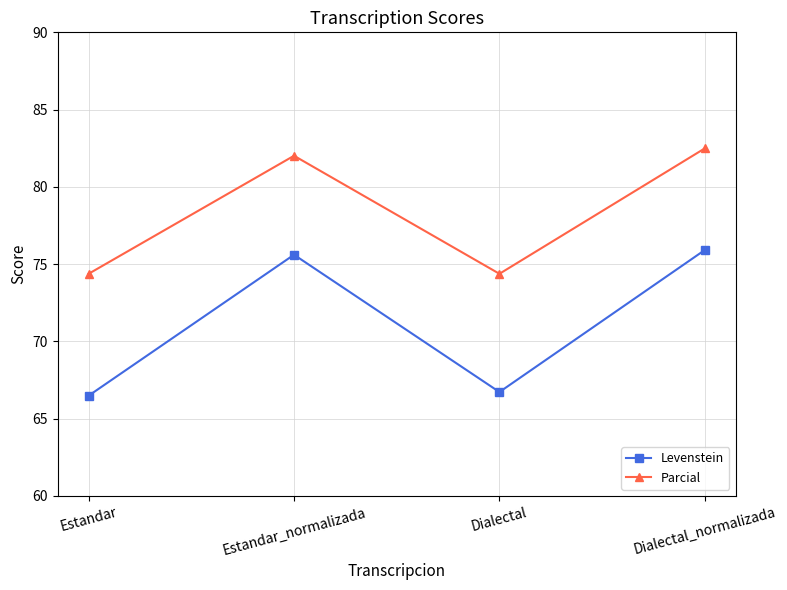

What is the average value of the Levenstein series?

71.2